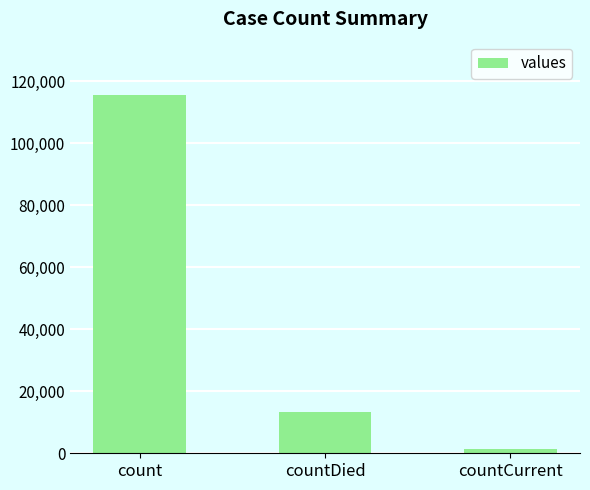

How many data points does each series have?

3